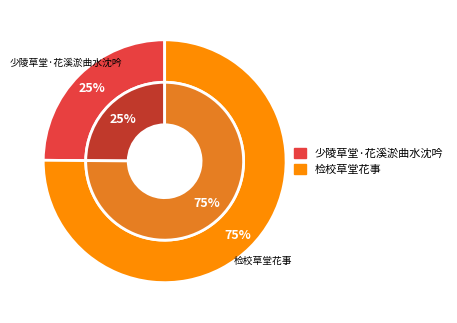

The 少陵草堂·花溪淤曲水沈吟 slice represents 12% of the pie. True or false?

False